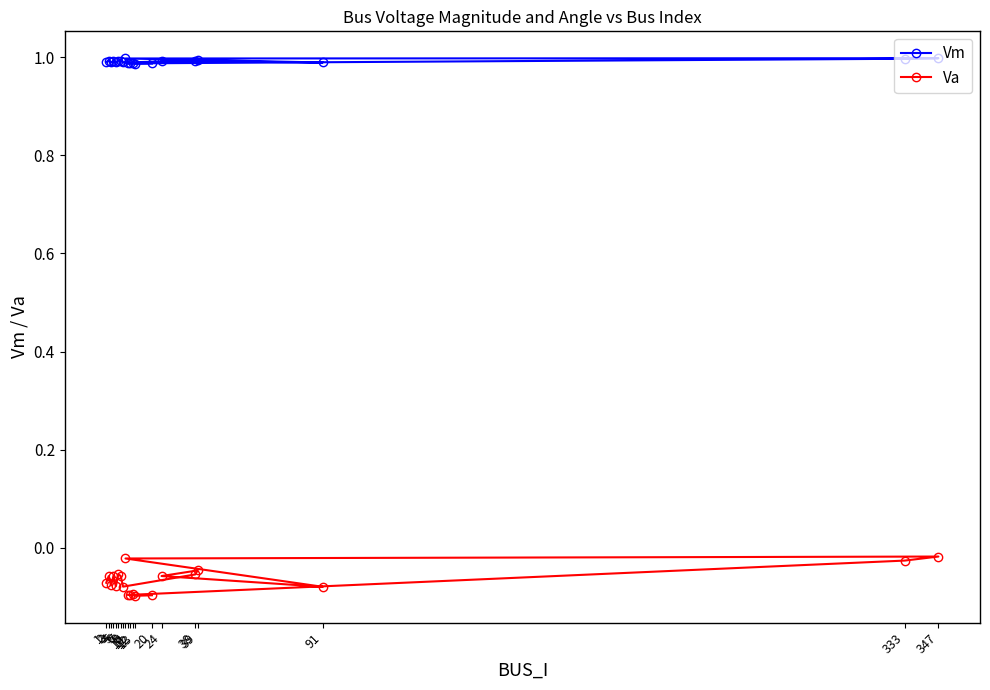

True or false: Va has a value of -0.0 at 24.

False